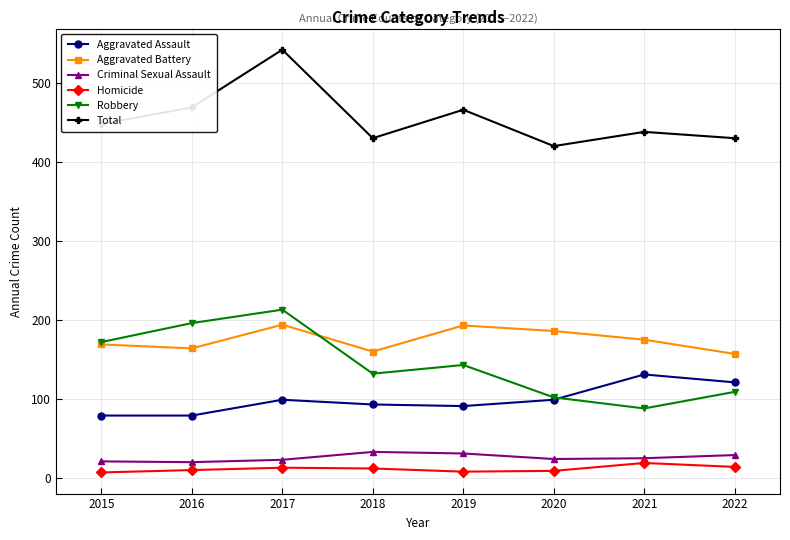

What are all the series names shown in the legend?

Aggravated Assault, Aggravated Battery, Criminal Sexual Assault, Homicide, Robbery, Total